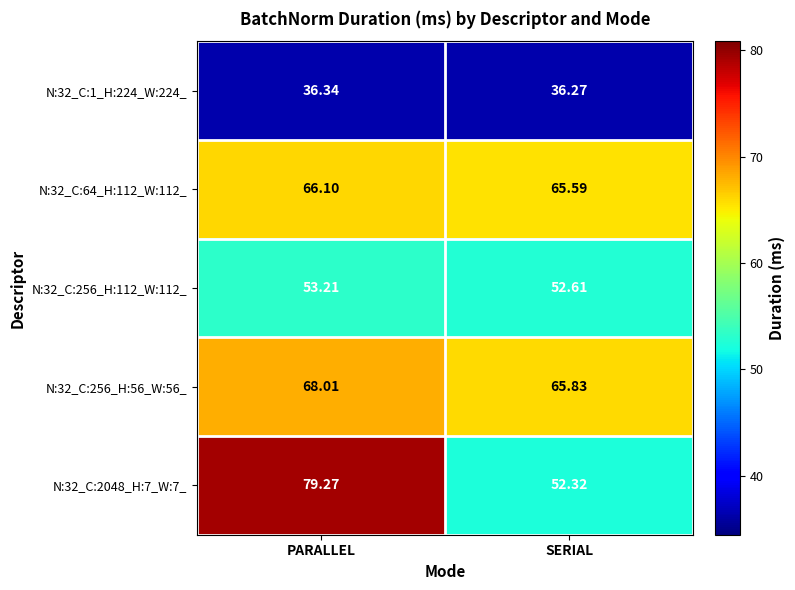

At which label is N:32_C:256_H:112_W:112_ closest to 52?

SERIAL